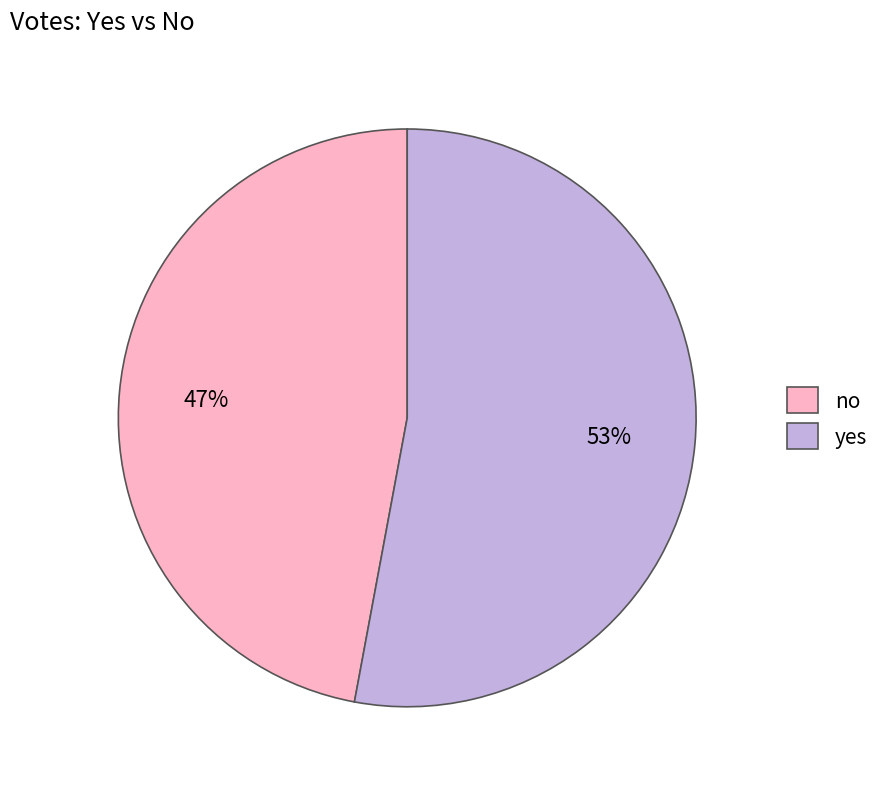

Which category accounts for the majority?

yes